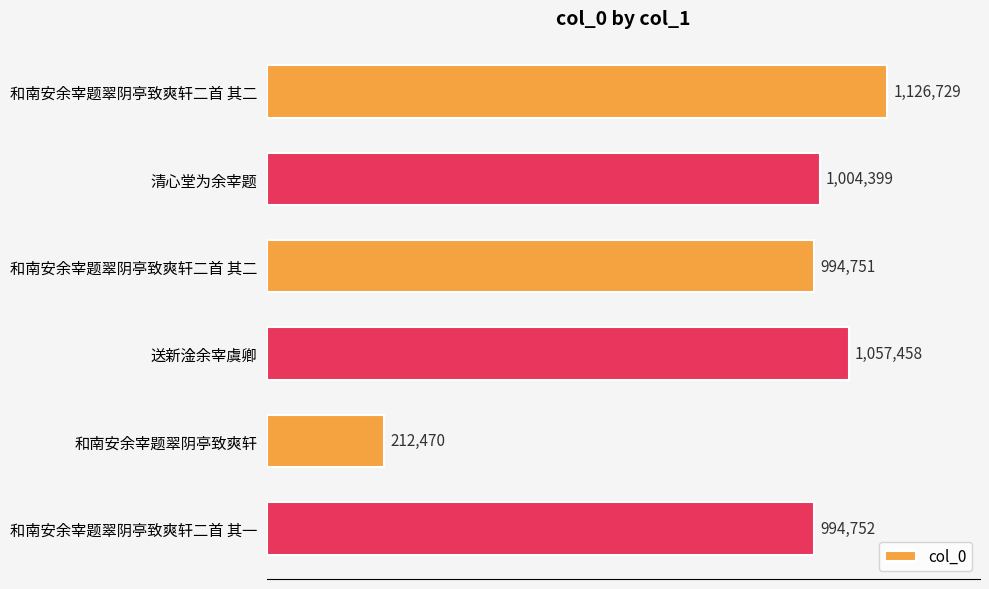

How many bars are there in total?

6